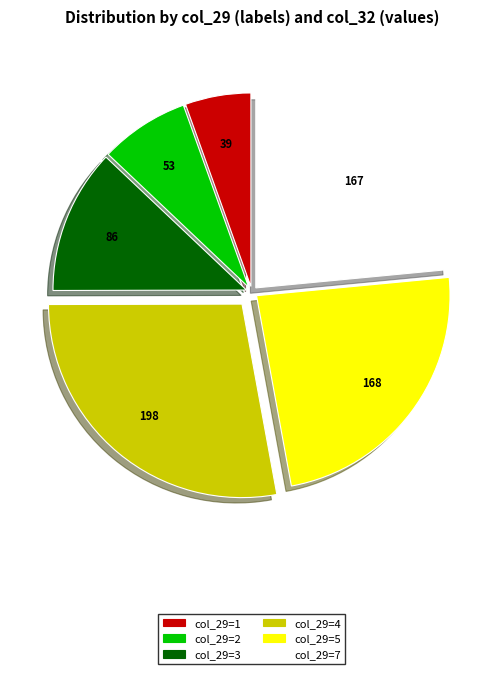

What is the smallest slice in the pie chart?

col_29=1